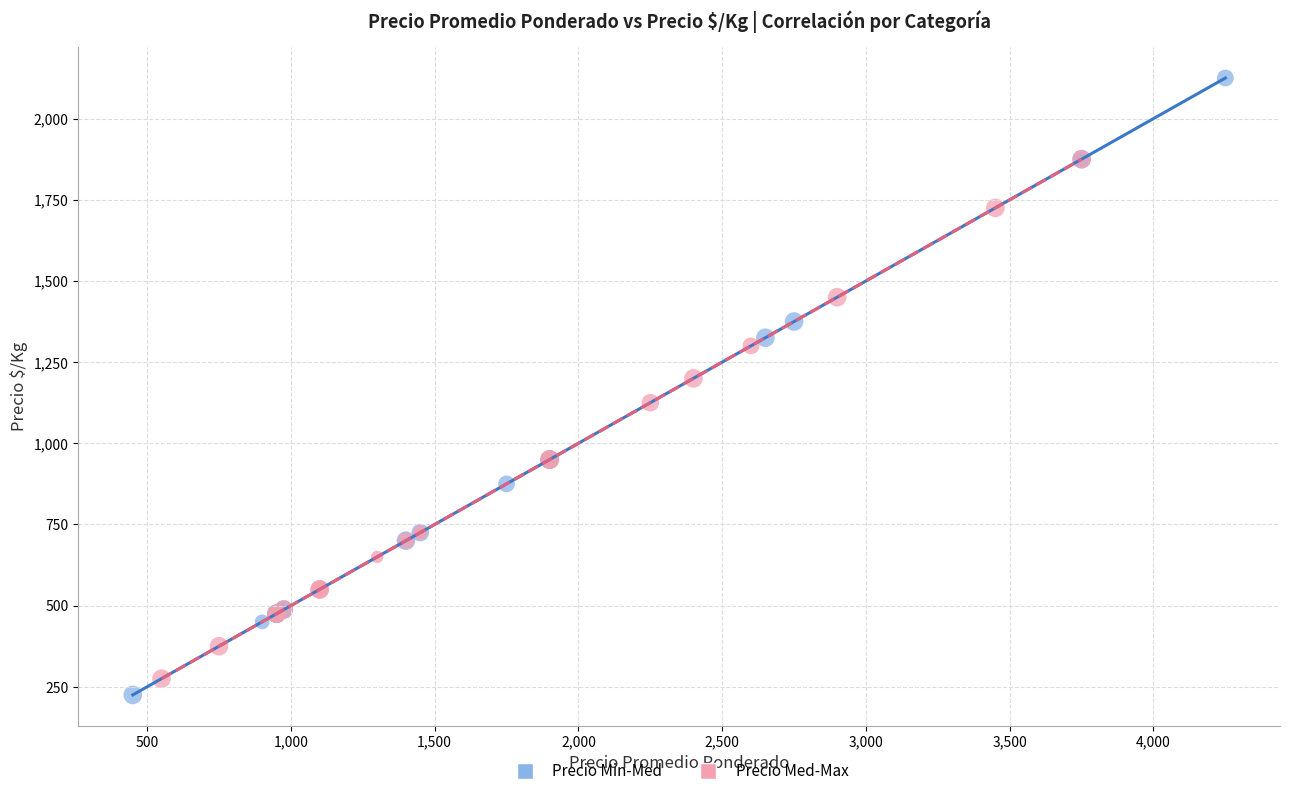

Which series has the largest Y range (max minus min)?

Precio Min-Med